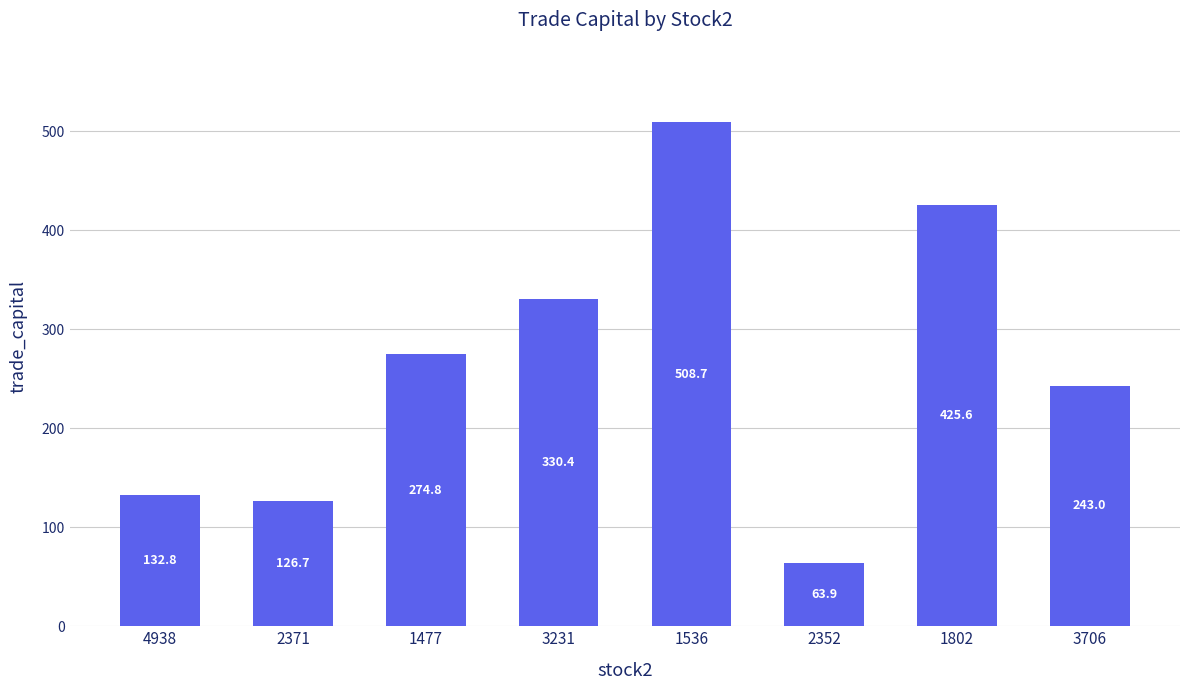

At which category does the chart reach its minimum across all series?

2352